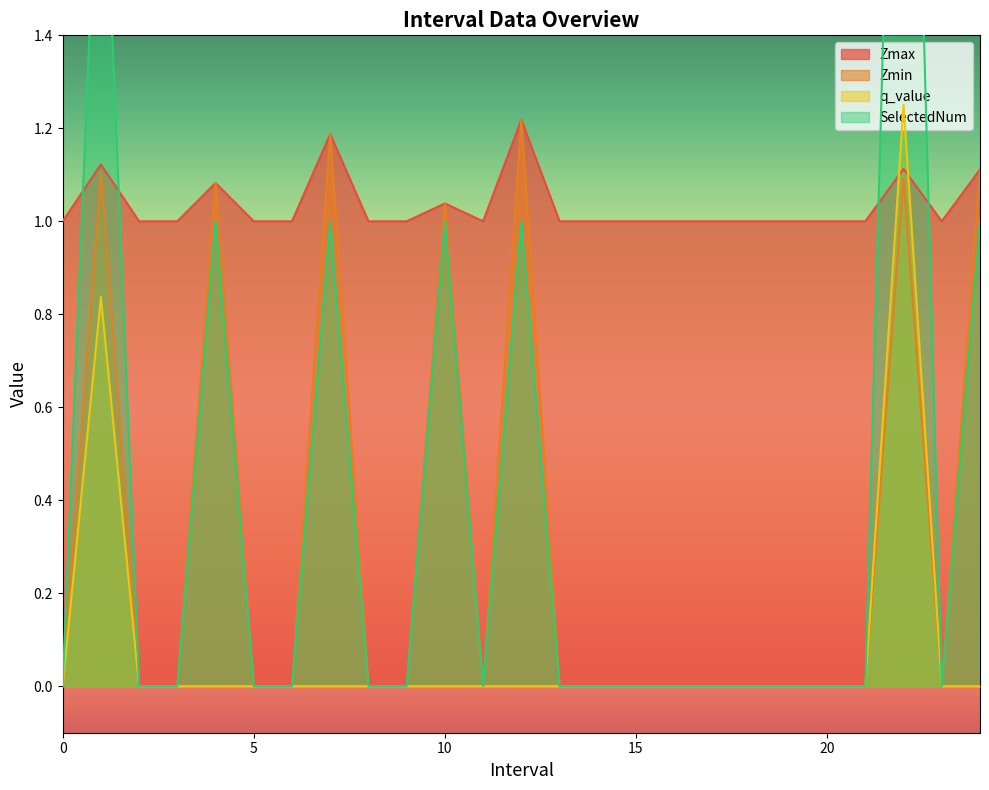

Reading left to right, what are all the values shown in this chart?

Zmax: 0=1.0	1.0=1.1	2=1.0	3=1.0	4.0=1.1	5=1.0	6=1.0	7.0=1.2	8=1.0	9=1.0	10.0=1.0	11=1.0	12.0=1.2	13=1.0	14=1.0	15=1.0	16=1.0	17=1.0	18=1.0	19=1.0	20=1.0	21=1.0	22.0=1.1	23=1.0	24.0=1.1
Zmin: 0=0.0	1.0=1.1	2=0.0	3=0.0	4.0=1.1	5=0.0	6=0.0	7.0=1.2	8=0.0	9=0.0	10.0=1.0	11=0.0	12.0=1.2	13=0.0	14=0.0	15=0.0	16=0.0	17=0.0	18=0.0	19=0.0	20=0.0	21=0.0	22.0=1.1	23=0.0	24.0=1.1
q_value: 0=0.0	1.0=0.8	2=0.0	3=0.0	4.0=-0.0	5=0.0	6=0.0	7.0=-0.0	8=0.0	9=0.0	10.0=-0.0	11=0.0	12.0=-0.0	13=0.0	14=0.0	15=0.0	16=0.0	17=0.0	18=0.0	19=0.0	20=0.0	21=0.0	22.0=1.3	23=0.0	24.0=-0.0
SelectedNum: 0=0.0	1.0=2.0	2=0.0	3=0.0	4.0=1.0	5=0.0	6=0.0	7.0=1.0	8=0.0	9=0.0	10.0=1.0	11=0.0	12.0=1.0	13=0.0	14=0.0	15=0.0	16=0.0	17=0.0	18=0.0	19=0.0	20=0.0	21=0.0	22.0=3.0	23=0.0	24.0=1.0